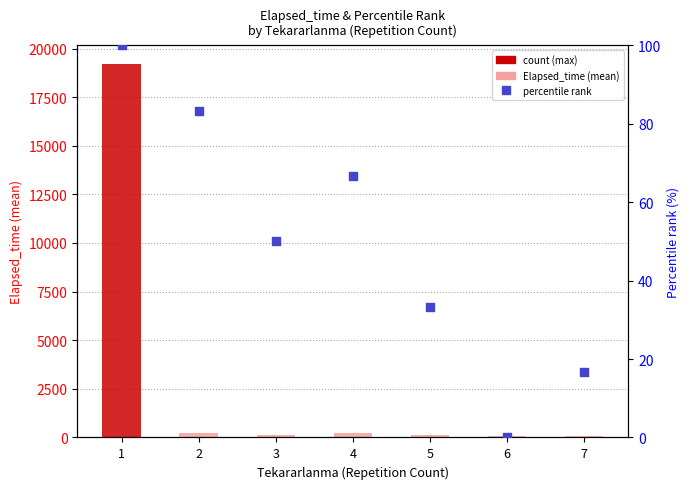

Which series reaches the maximum Y coordinate?

Elapsed_time (mean)